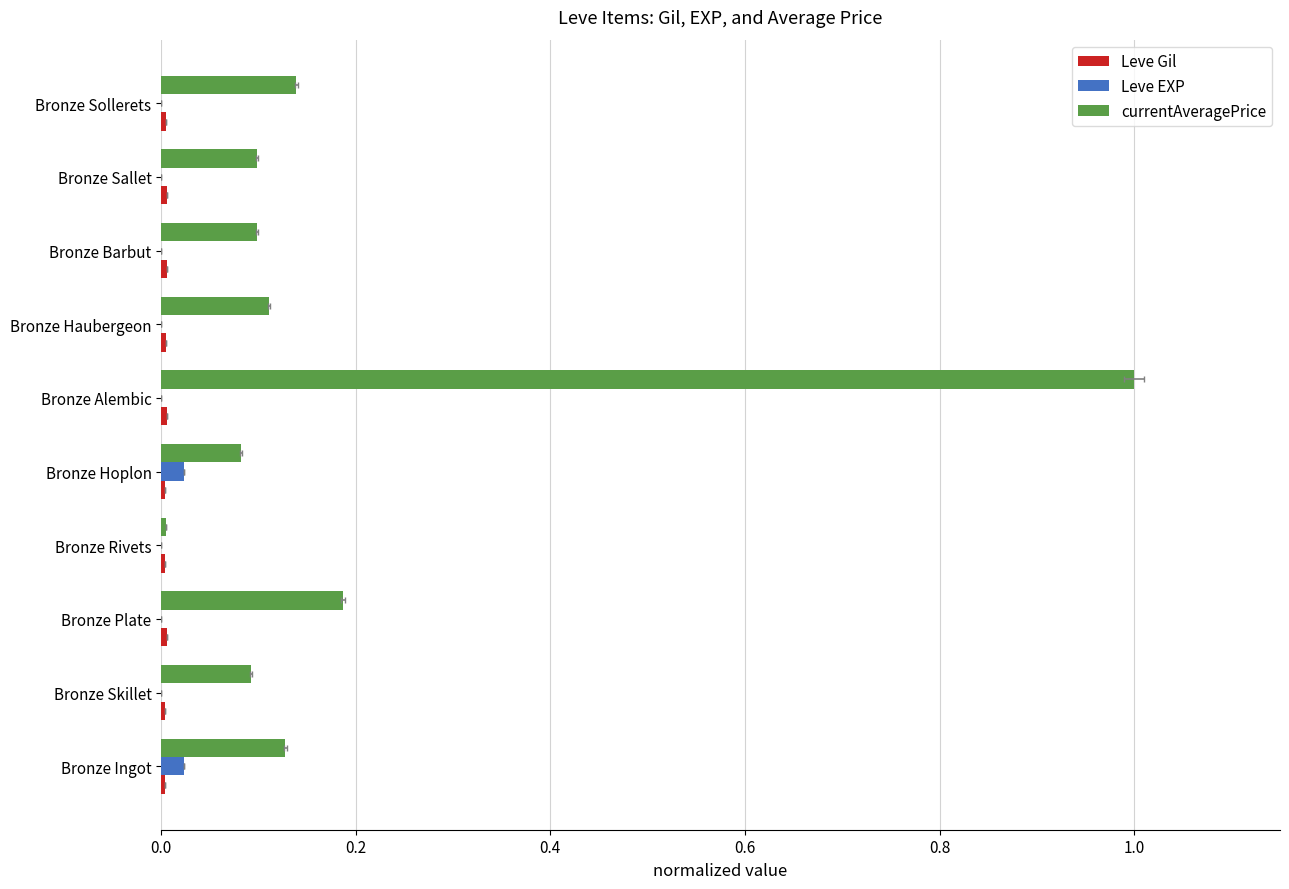

At Bronze Sallet, list the series in order from smallest to largest.

Leve EXP, Leve Gil, currentAveragePrice